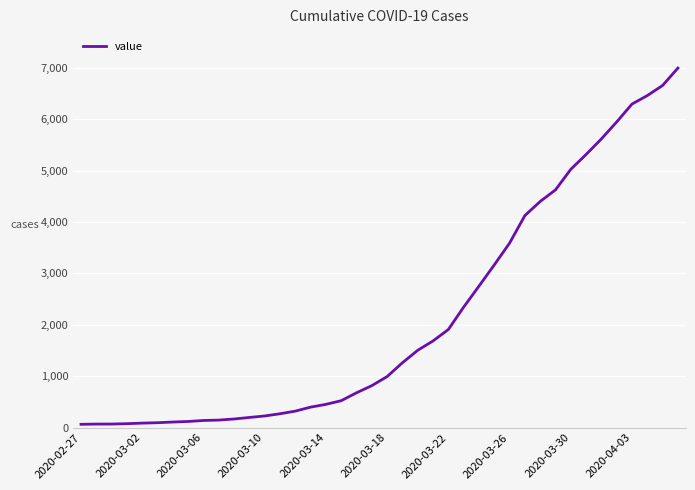

What is the minimum value shown in the chart?

64